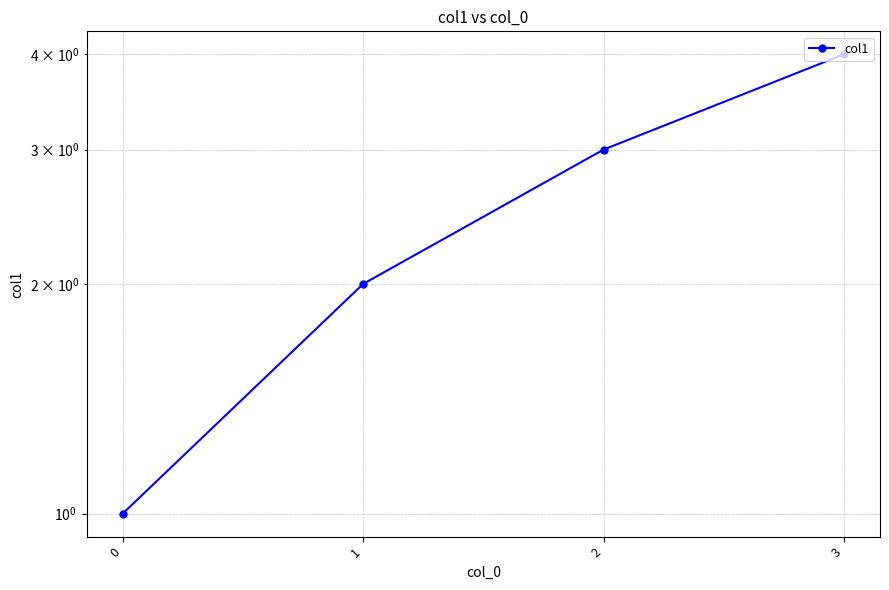

Reading right to left, list all the values displayed in this chart.

3=4	2=3	1=2	0=1